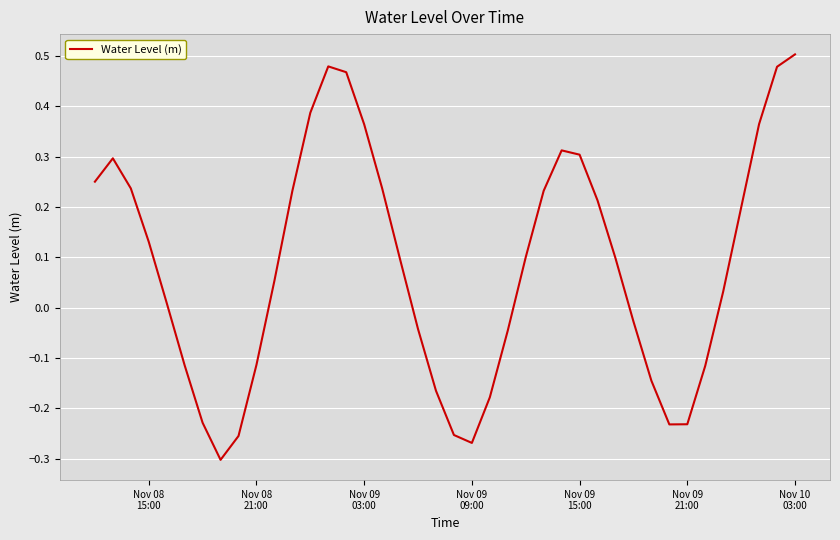

What is the difference between the maximum and minimum values?

0.8